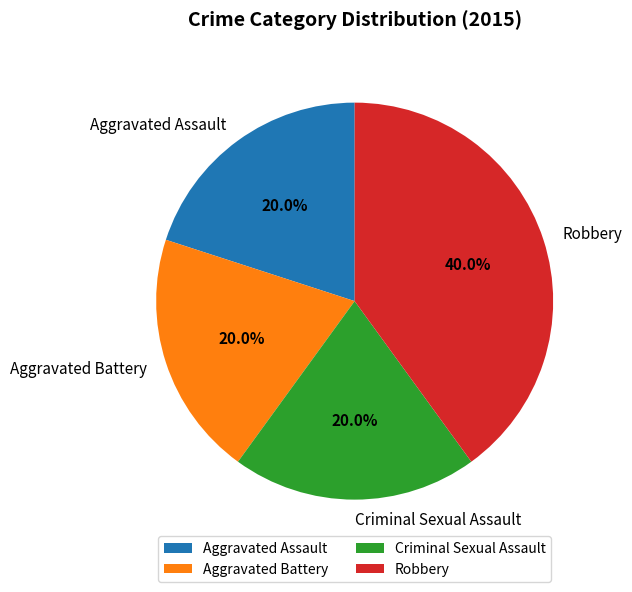

To the nearest percent, what percentage of the pie is Aggravated Battery?

20%